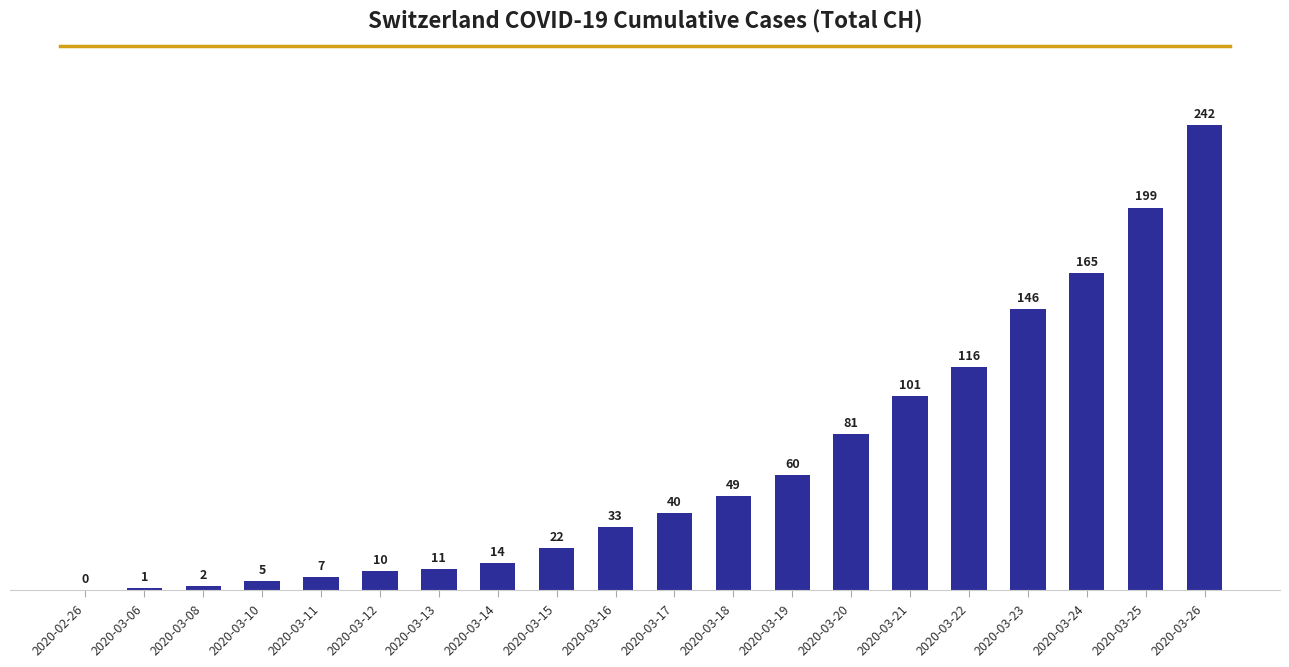

True or false: the data shows 81 at 2020-03-20.

True